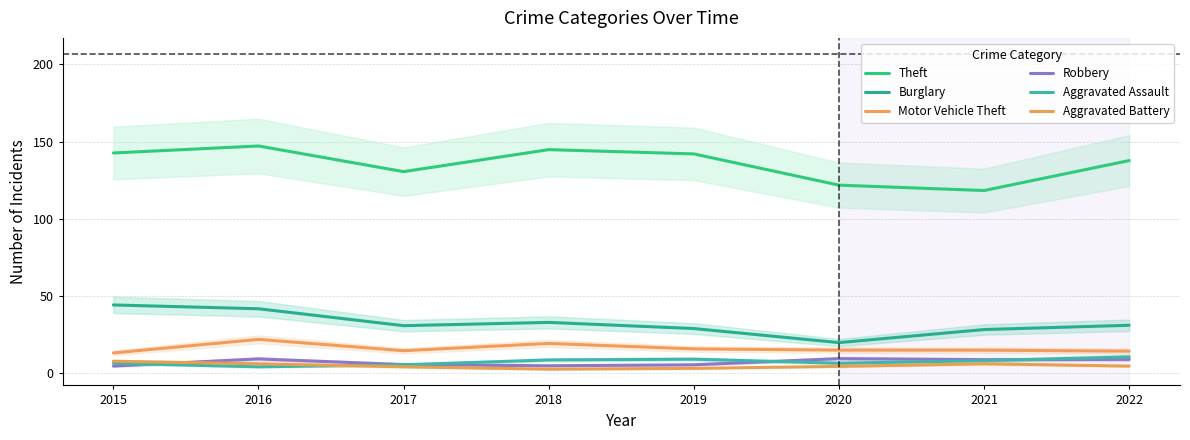

What is the value of the Theft point at the 6th from the left?

121.8